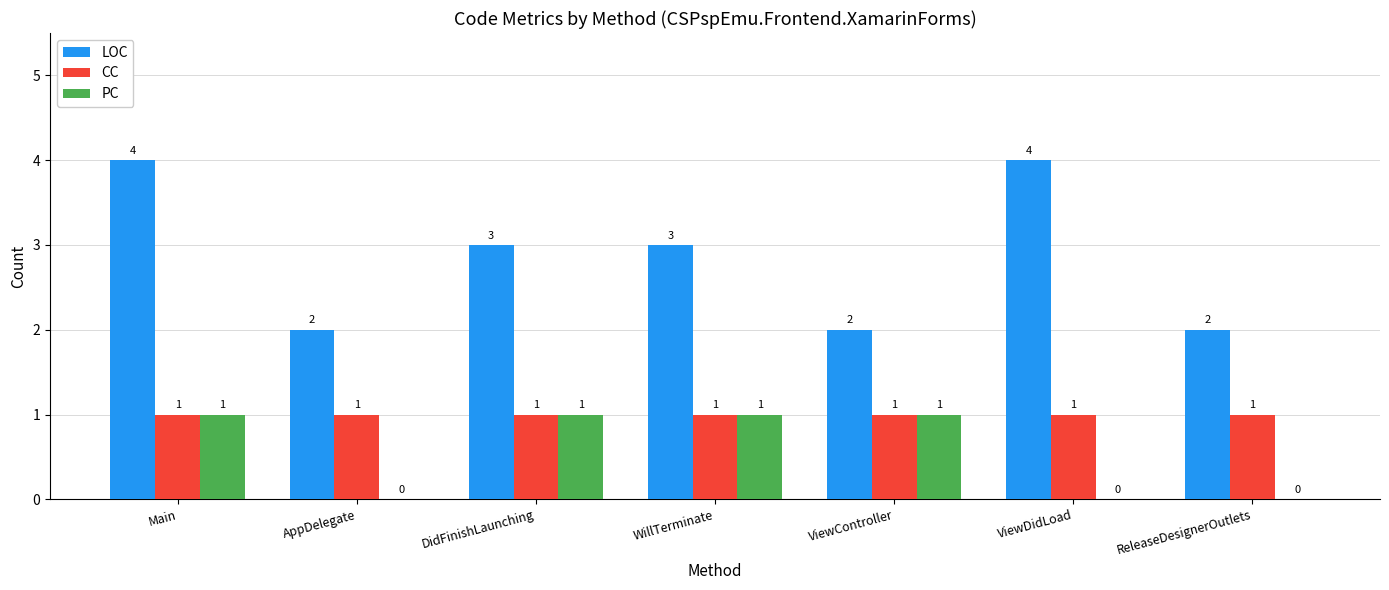

How many categories are shown in the chart?

7